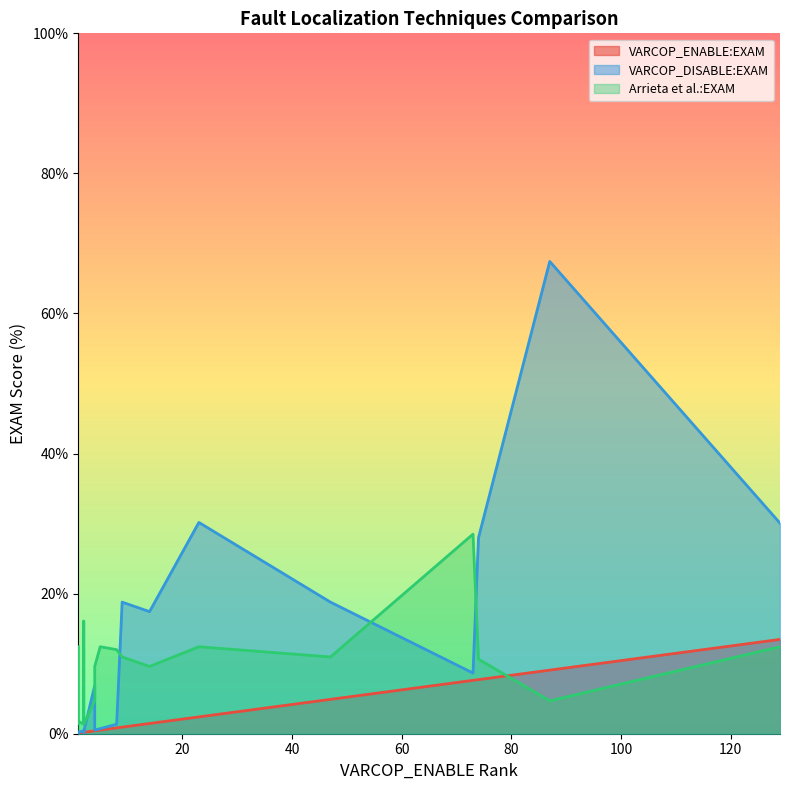

Which series has the largest total across all categories?

VARCOP_DISABLE:EXAM